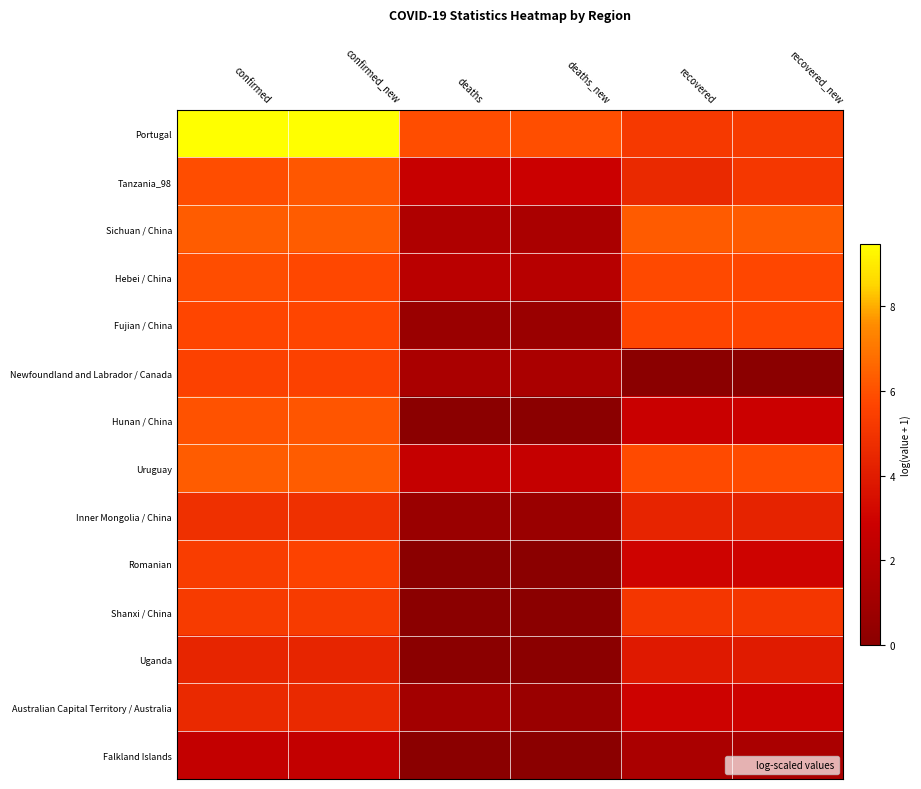

Which has a higher value, confirmed or confirmed_new?

confirmed_new